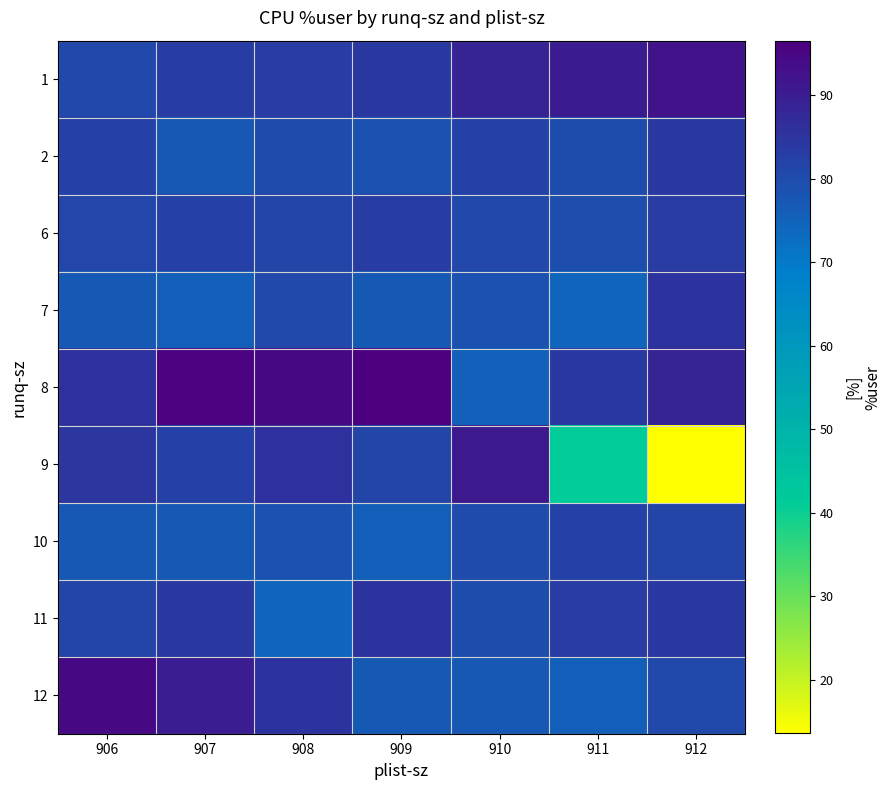

Reading right to left, list all the values displayed in this chart.

1: 912=92.4	911=90.3	910=88.5	909=84.0	908=83.4	907=83.0	906=80.7
2: 912=83.9	911=79.7	910=82.2	909=78.4	908=80.2	907=77.2	906=82.3
6: 912=83.4	911=79.6	910=80.7	909=83.0	908=81.3	907=82.4	906=81.2
7: 912=85.4	911=74.4	910=79.0	909=76.9	908=80.3	907=76.0	906=77.0
8: 912=88.5	911=84.0	910=75.7	909=96.5	908=94.4	907=95.9	906=85.6
9: 912=13.6	911=41.5	910=90.9	909=81.5	908=85.5	907=82.3	906=84.7
10: 912=81.3	911=82.2	910=80.2	909=76.0	908=78.4	907=77.0	906=77.2
11: 912=84.0	911=83.4	910=79.7	909=85.4	908=74.4	907=83.9	906=81.3
12: 912=80.3	911=76.0	910=77.2	909=77.0	908=85.2	907=89.9	906=94.4